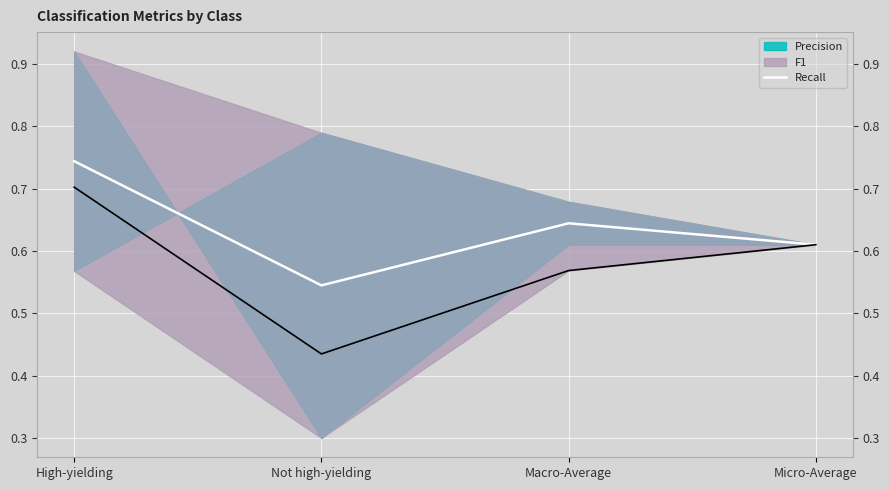

How many points are higher than both their immediate neighbors (excluding endpoints)?

1